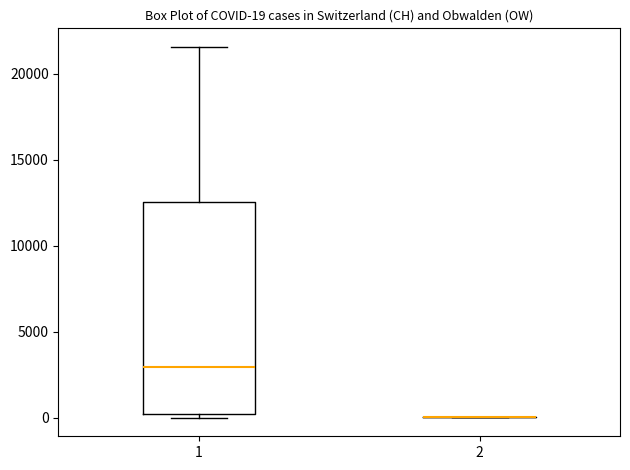

Which box is the tallest, from its lower edge to its upper edge?

1